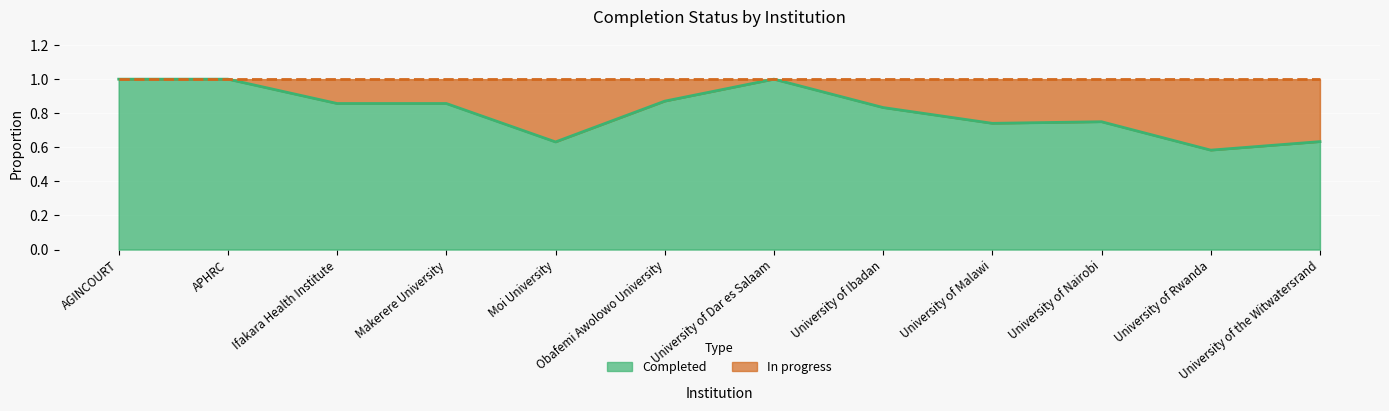

Reading right to left, what are all the values shown in this chart?

0.6	0.6	0.8	0.7	0.8	1.0	0.9	0.6	0.9	0.9	1.0	1.0